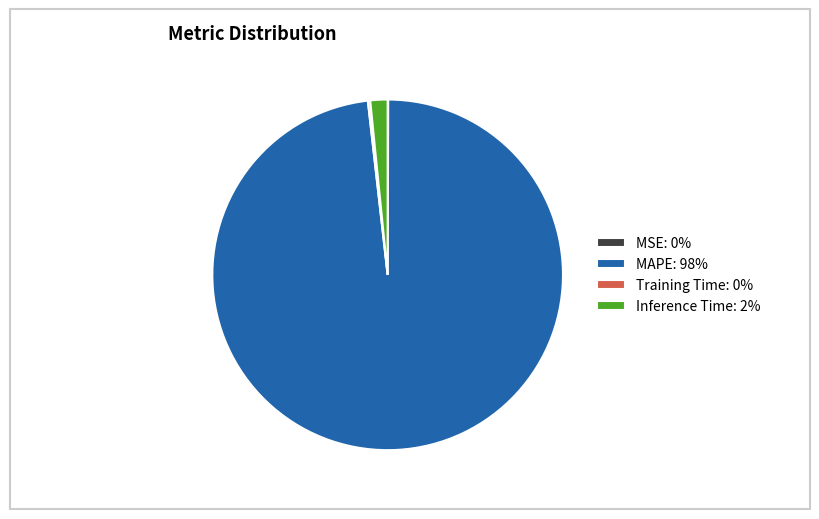

Does Inference Time: 2% account for over 50% of the chart?

No